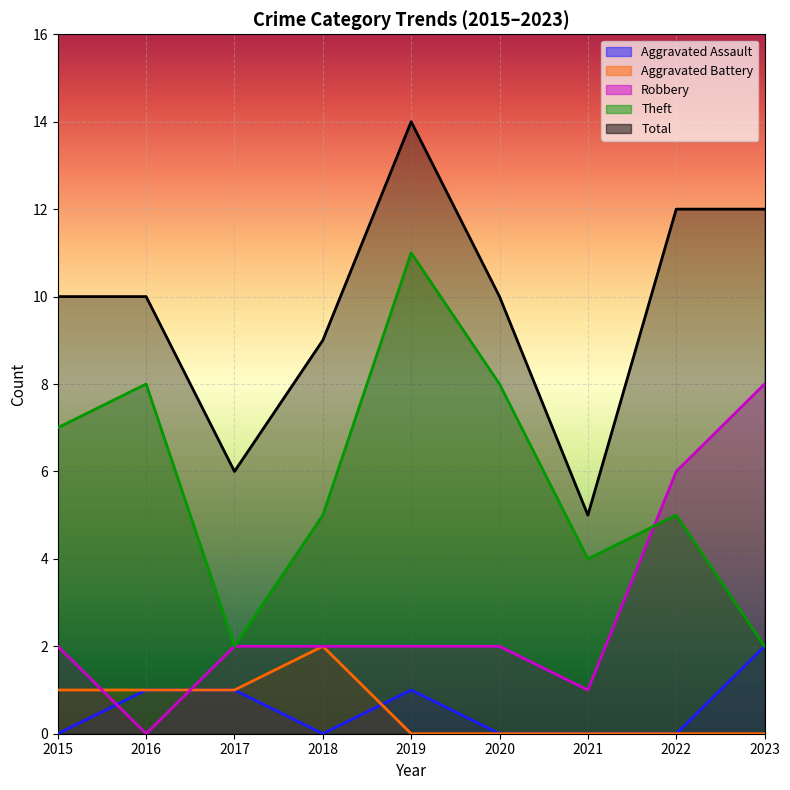

How many lines are shown in the chart?

5